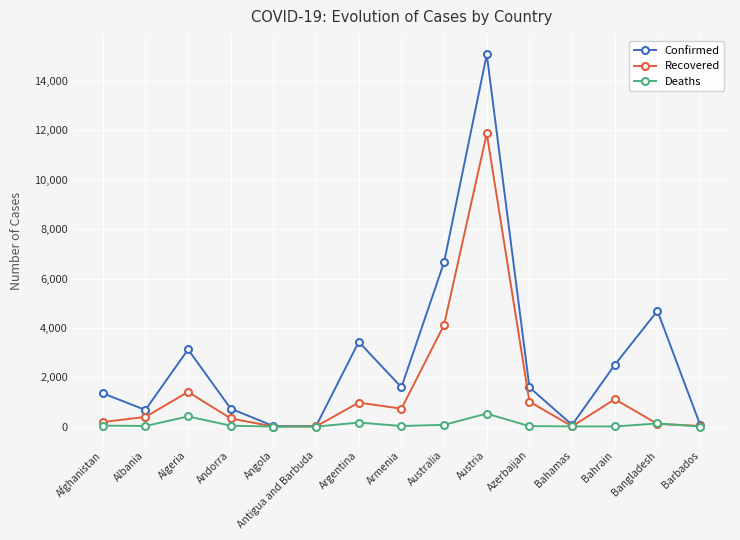

What is the minimum value shown in the chart?

2